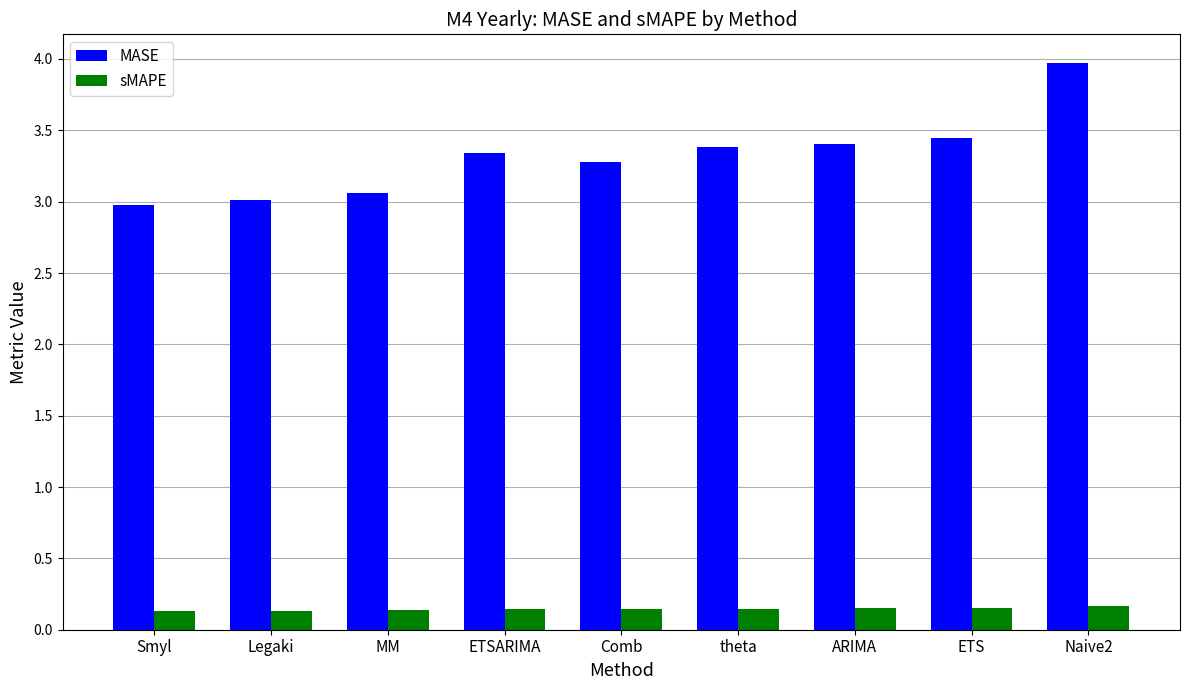

What is the sum of the MASE values at Legaki and ETSARIMA?

6.3